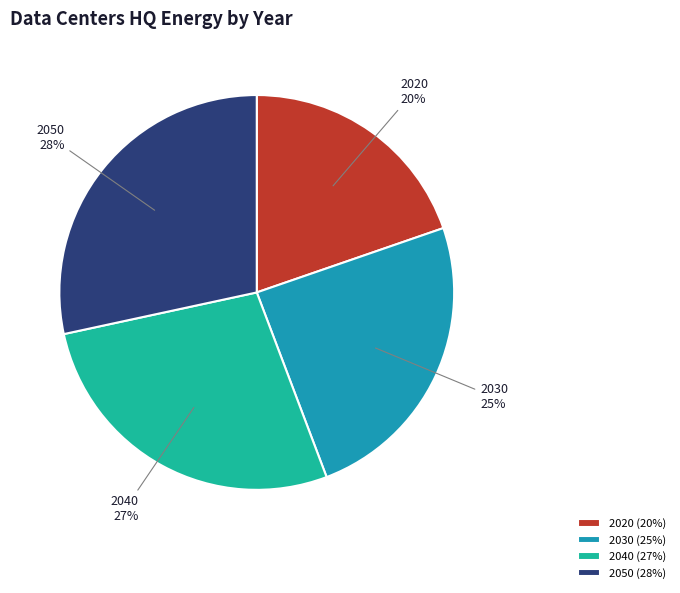

To the nearest percent, what portion does 2030 represent?

25%